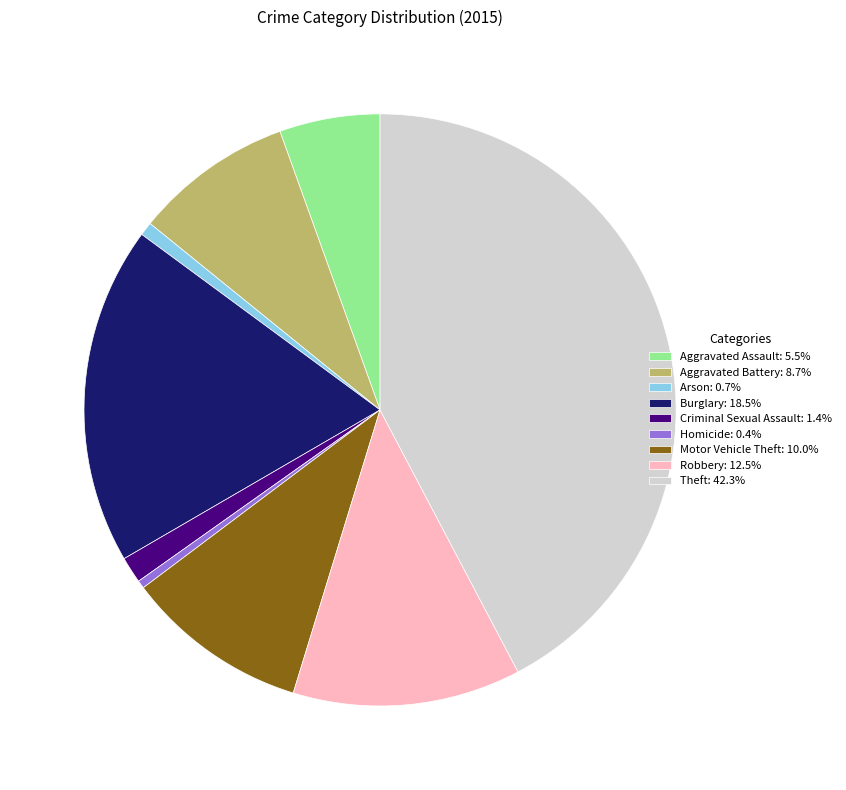

Combined, do Arson: 0.7% and Motor Vehicle Theft: 10.0% account for over 50%?

No